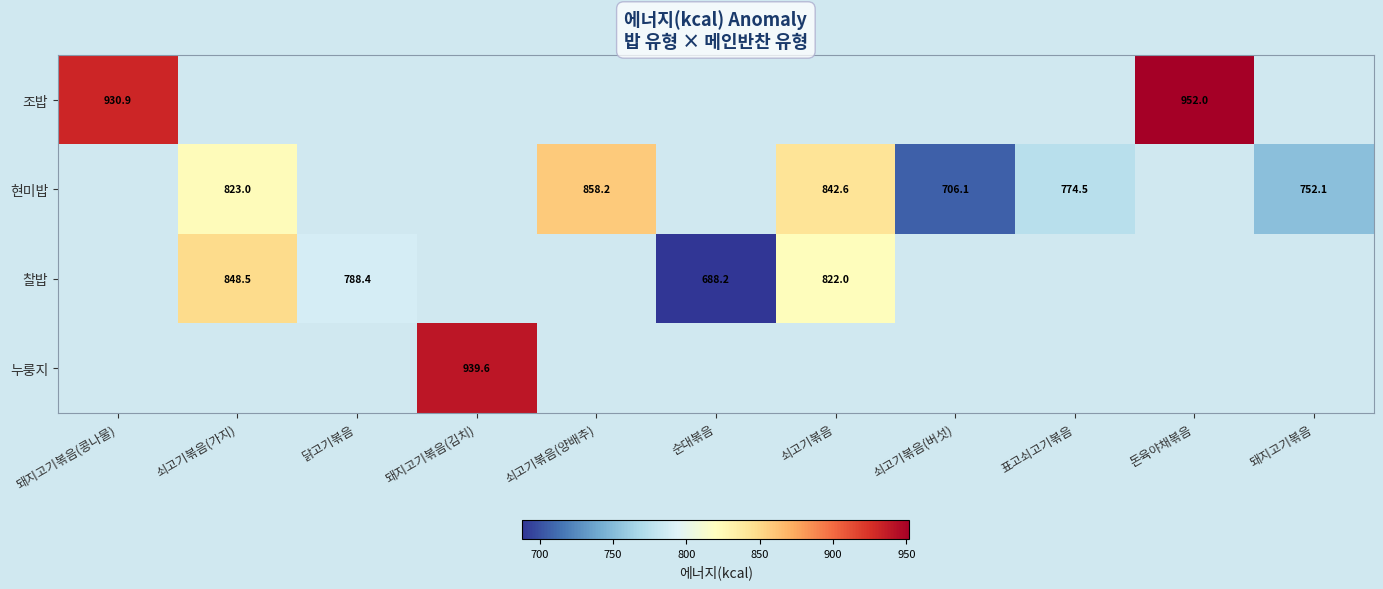

Which category has the lowest value in the 현미밥 series?

돼지고기볶음(콩나물)